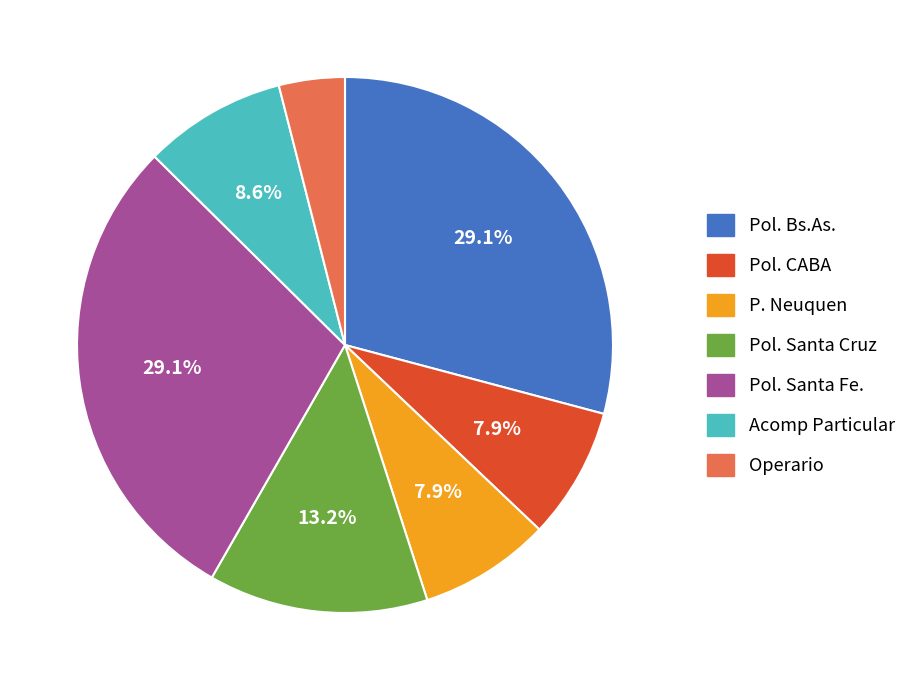

The Acomp Particular slice represents 9% of the pie. True or false?

True